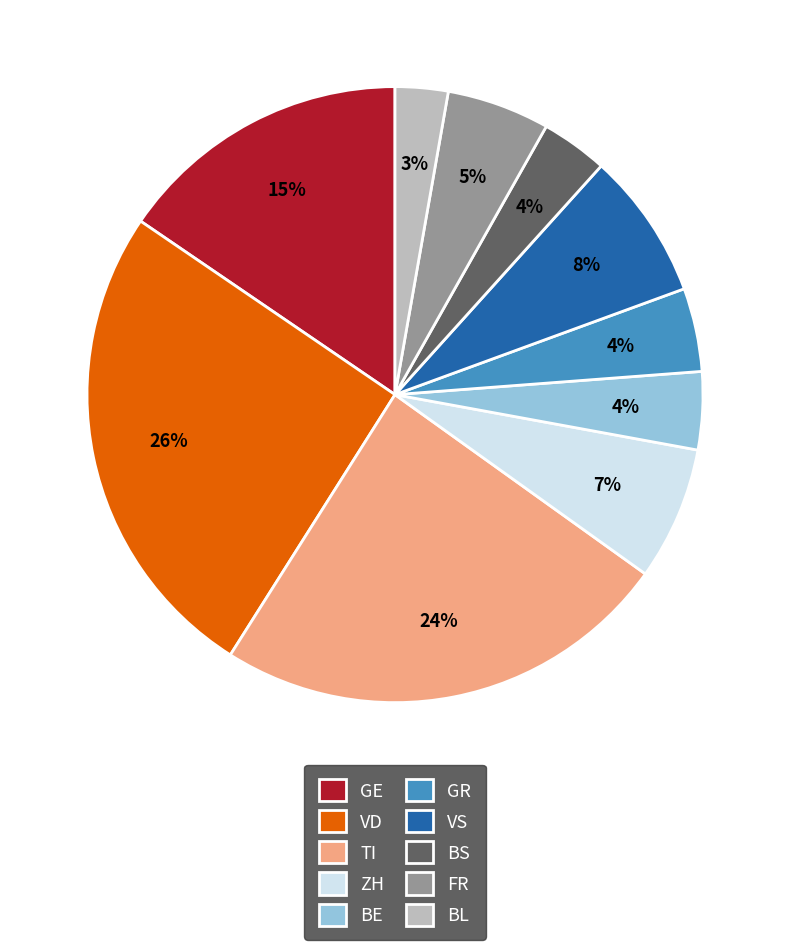

Which category has the biggest portion of the pie?

VD